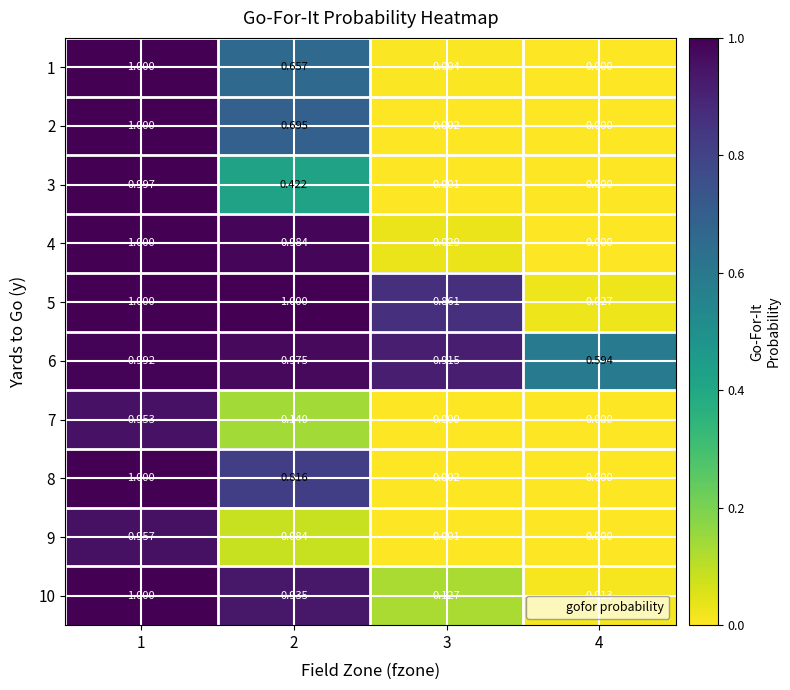

Is the value of 3 at 1 greater than the value of 7 at 4?

Yes